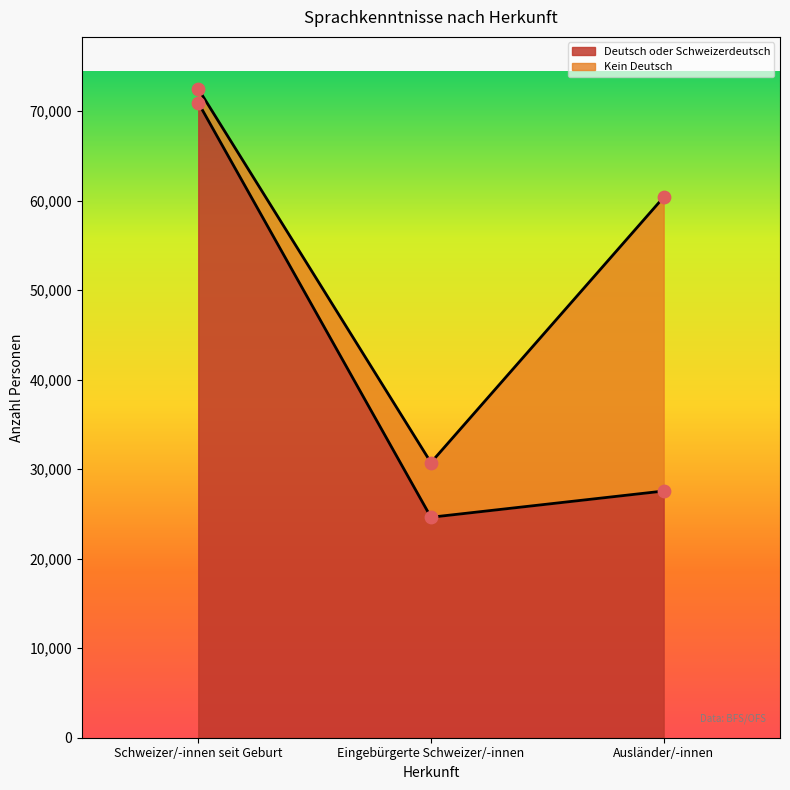

Between Ausländer/-innen and Schweizer/-innen seit Geburt, which is larger?

Schweizer/-innen seit Geburt